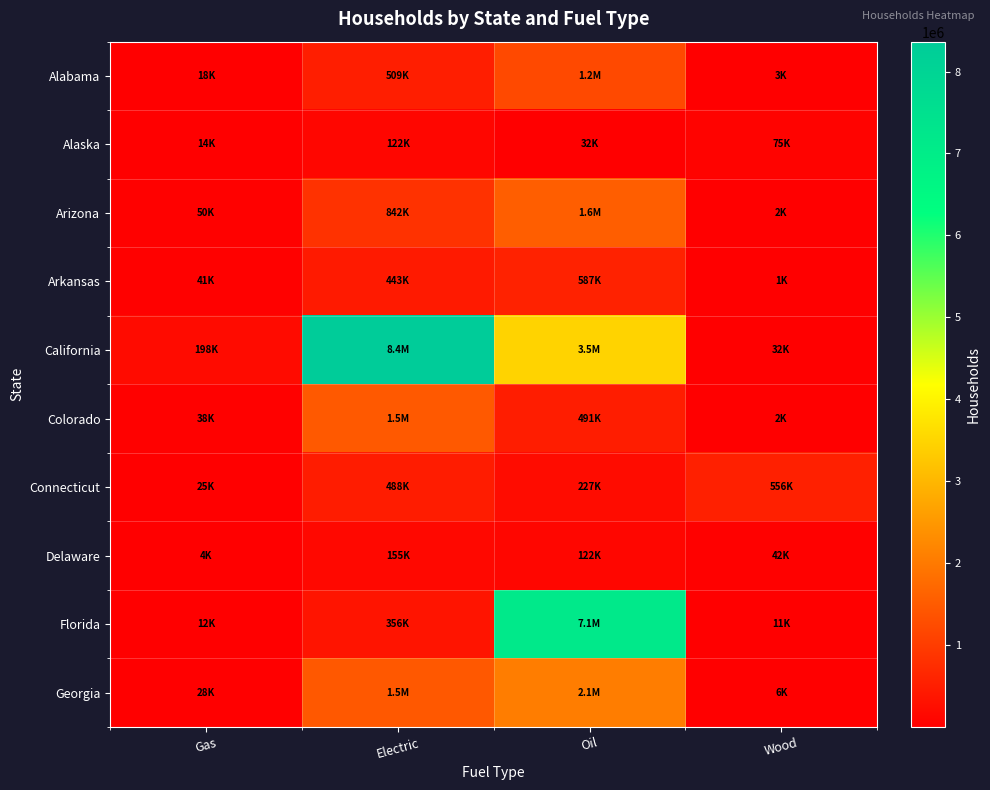

Between Gas and Electric, which is larger?

Electric